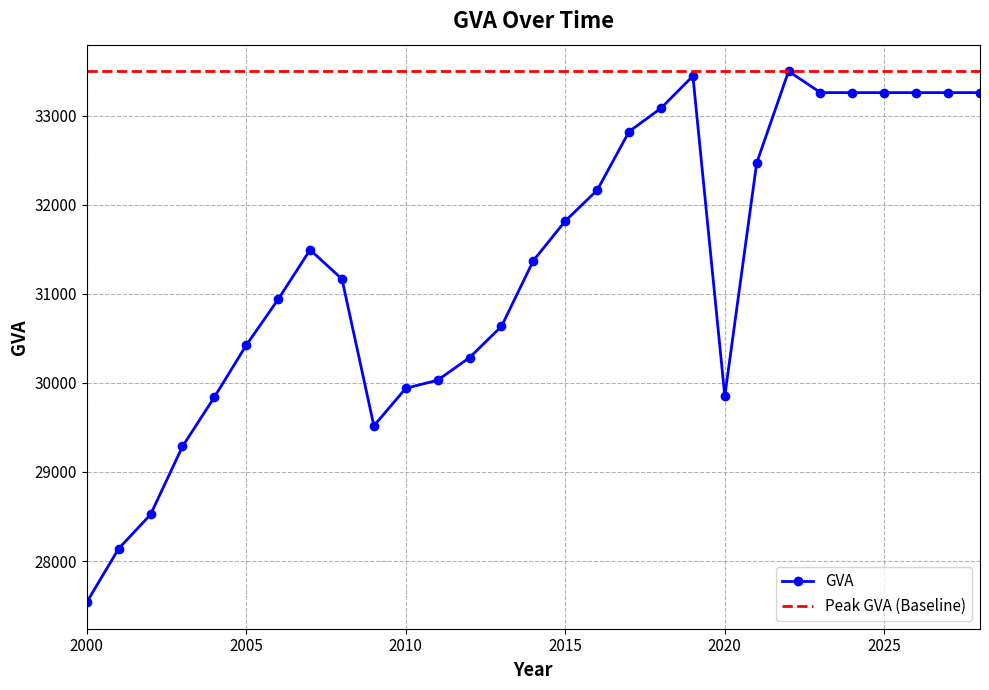

What is the value of the 3rd point from the left?

28523